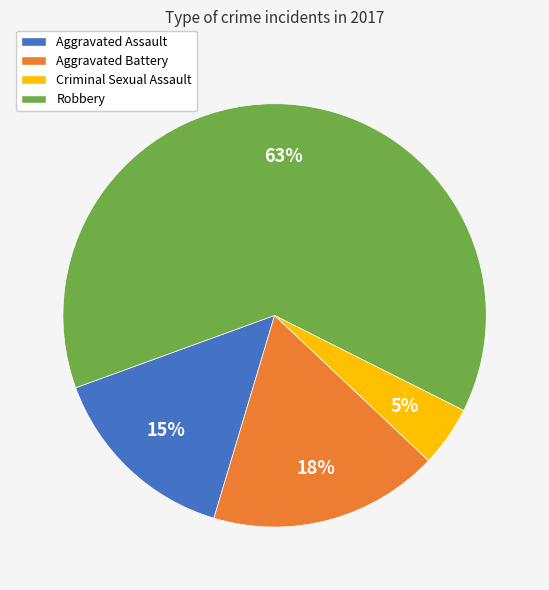

How many slices are in this pie chart?

4